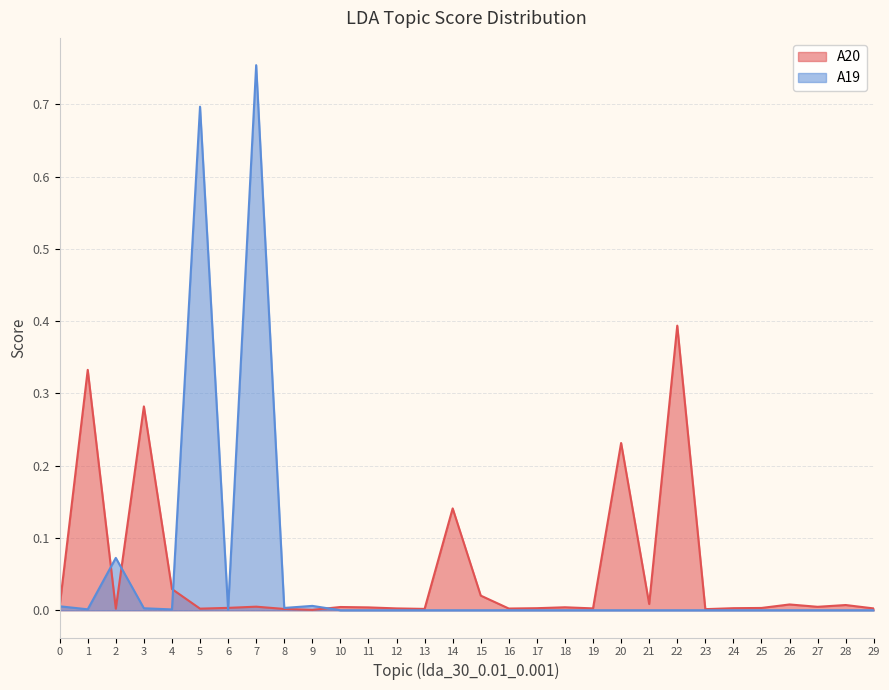

What are all the series names shown in the legend?

A20, A19